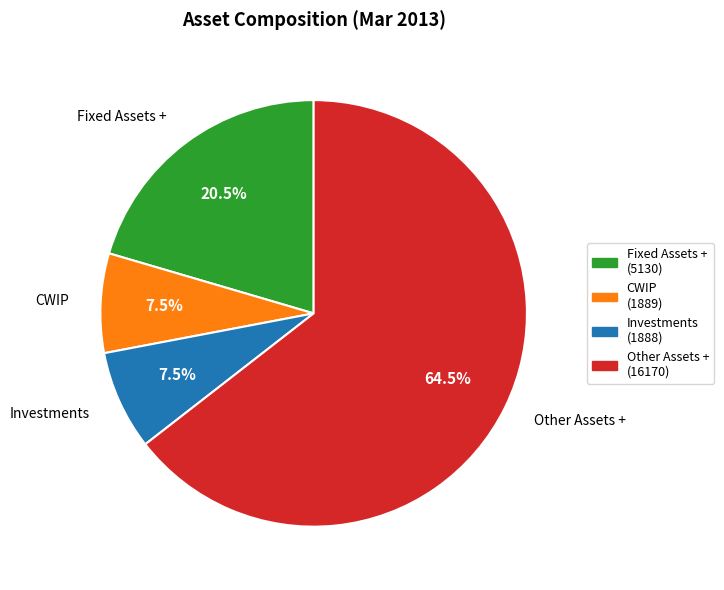

What is the largest slice in the pie chart?

Other Assets +